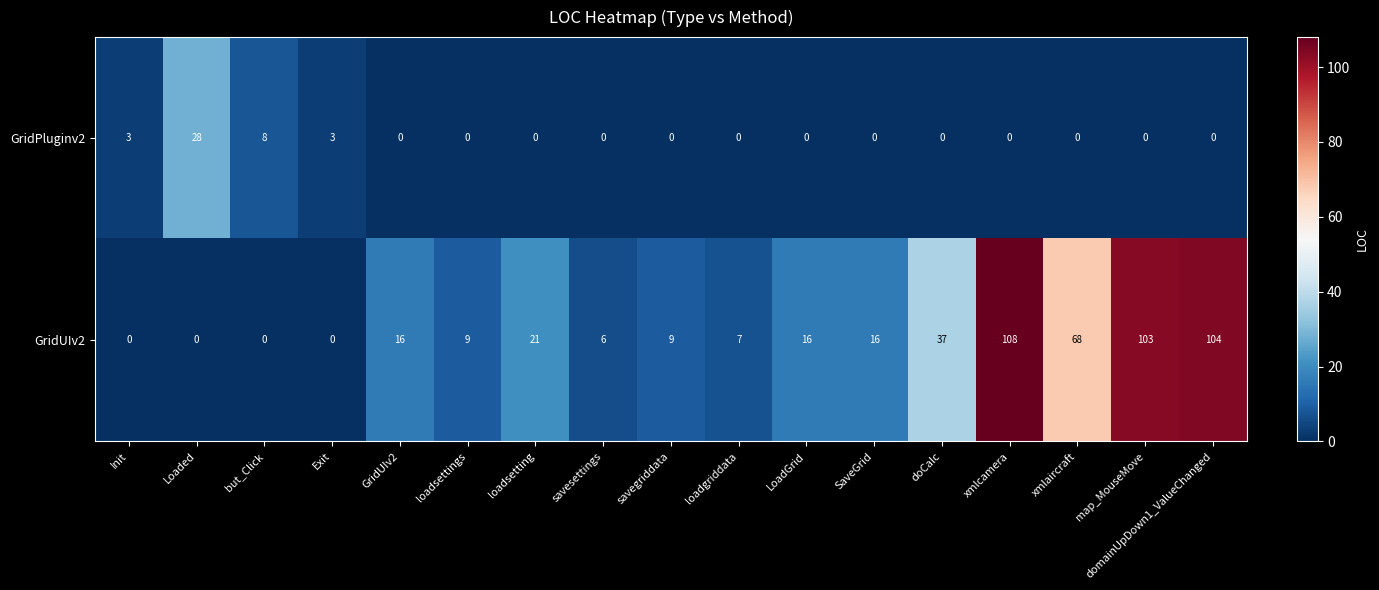

Which category has the highest value across all series?

xmlcamera